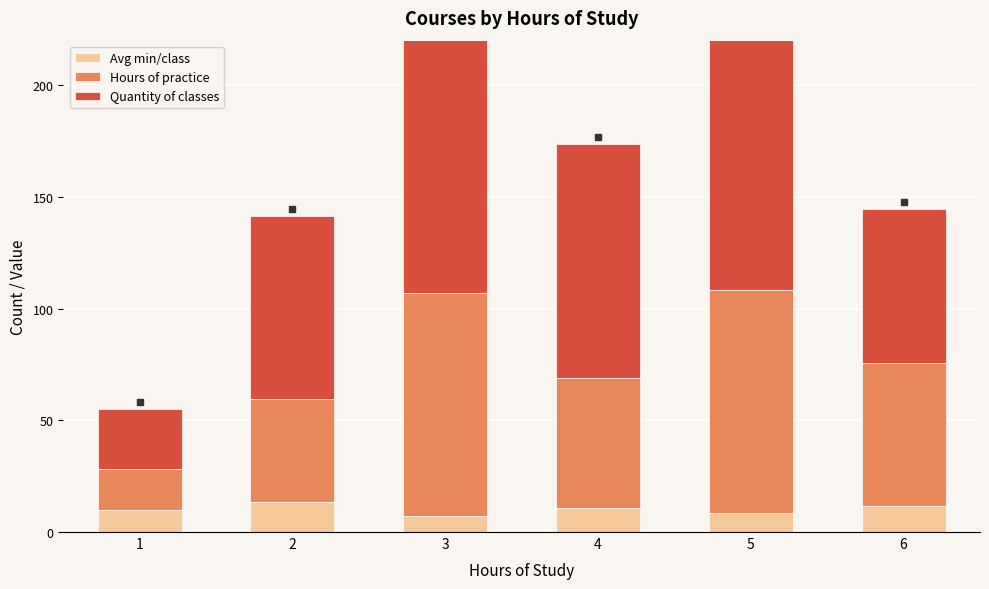

What is the minimum value shown in the chart?

7.0